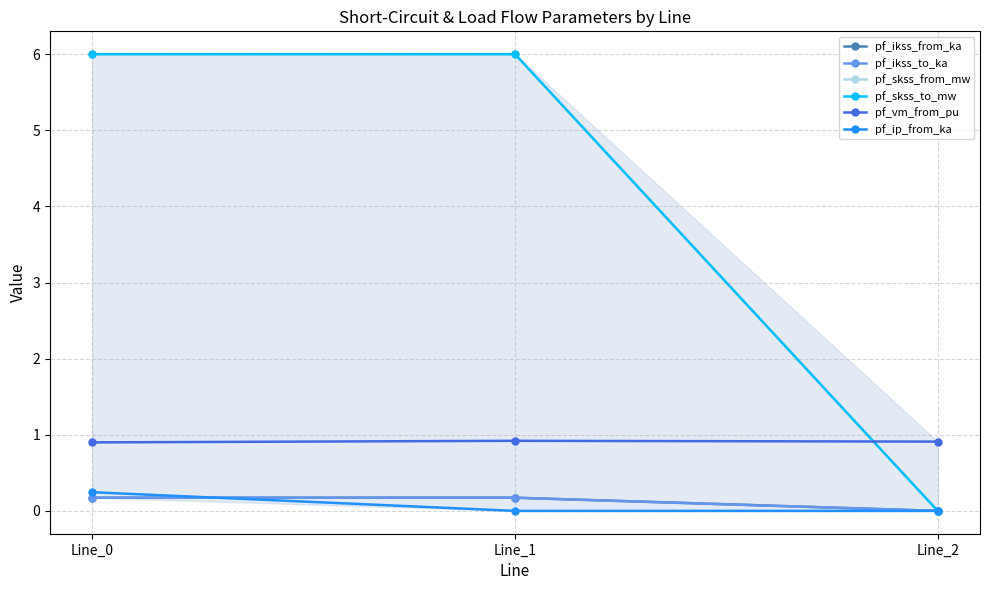

At how many categories does at least one series exceed 0?

3